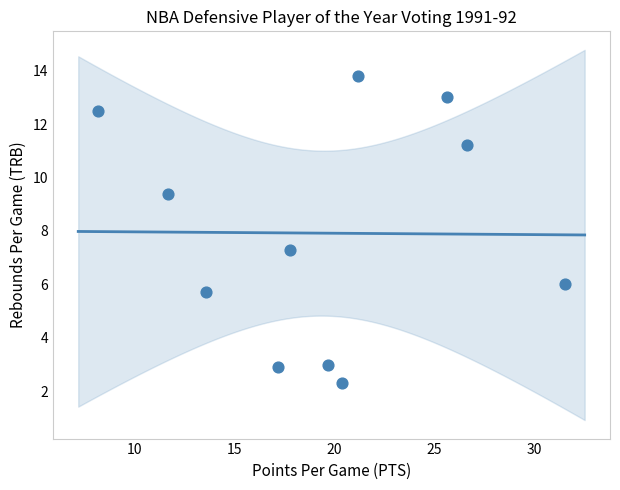

What is the range of Y values (max minus min)?

11.5